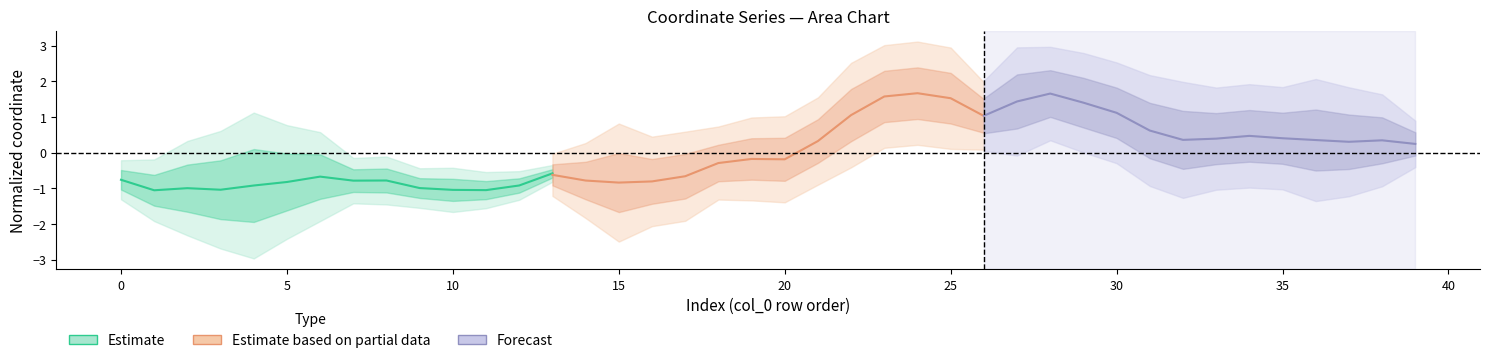

How many data points in Estimate based on partial data are less than 0?

8